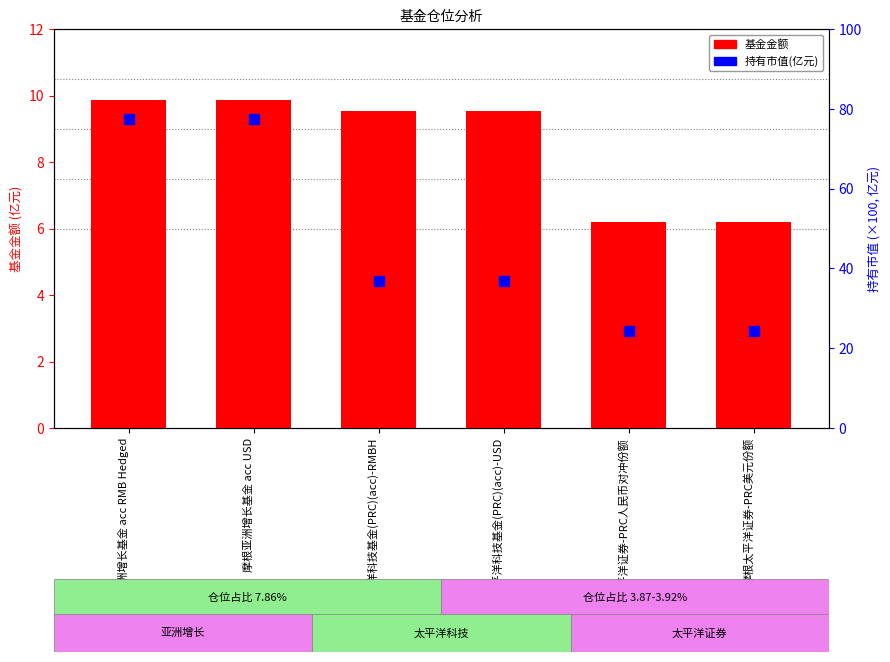

What are all the series names shown in the legend?

基金金额, 持有市值(亿元)